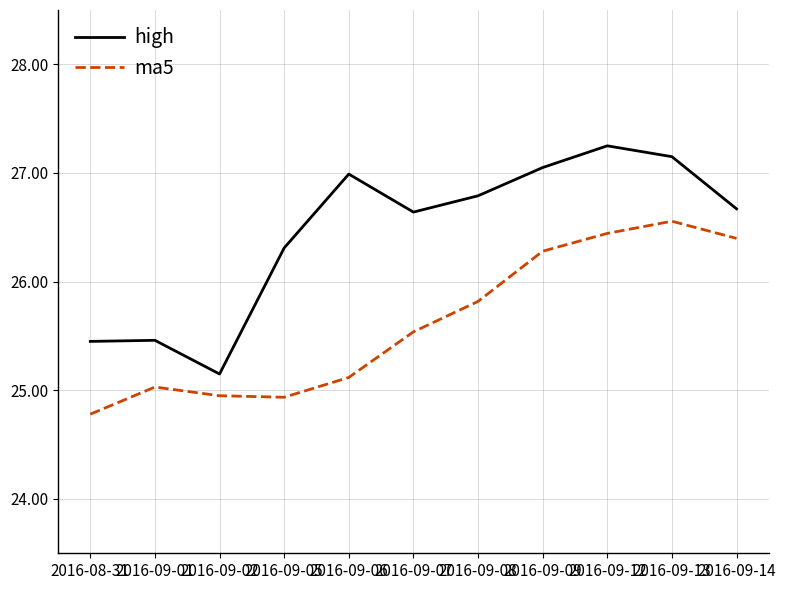

True or false: ma5 and high cross at least once.

False